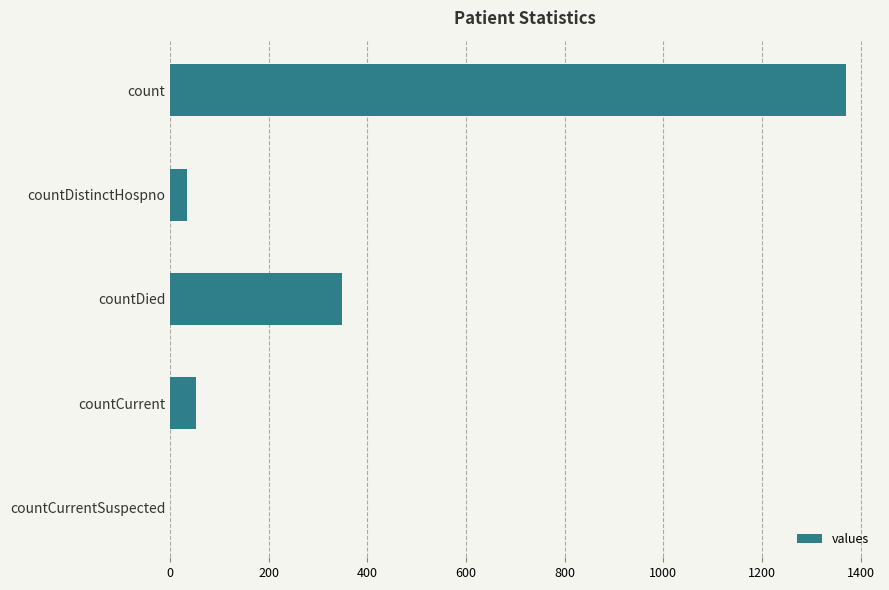

What is the greatest value displayed?

1371